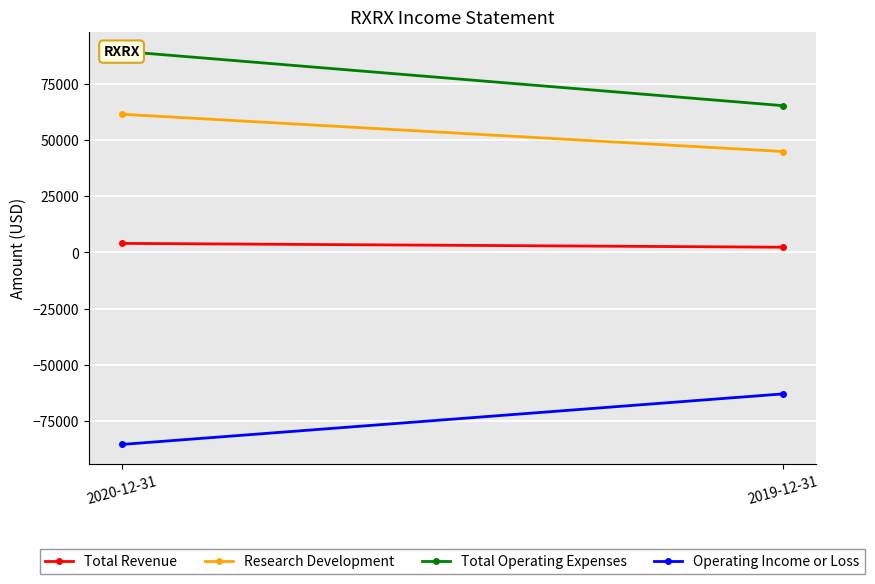

Is it true that Total Revenue equals 3287 at 2019-12-31?

False